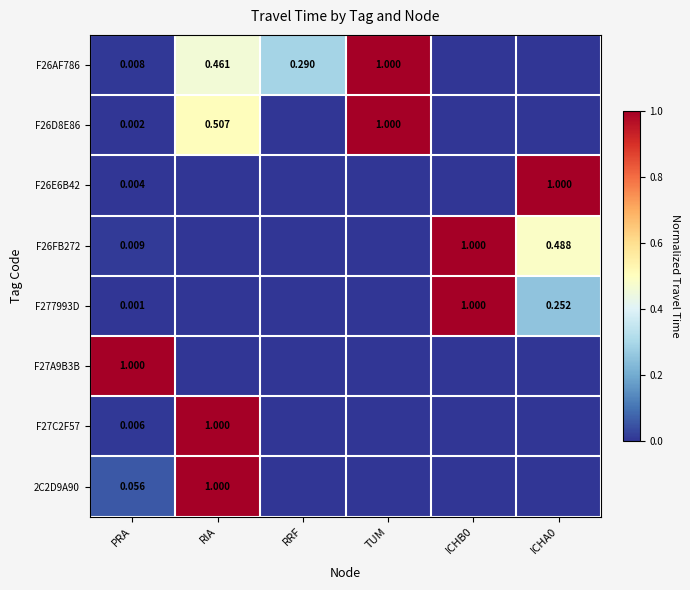

True or false: F26E6B42 has a value of 0.0 at RIA.

True